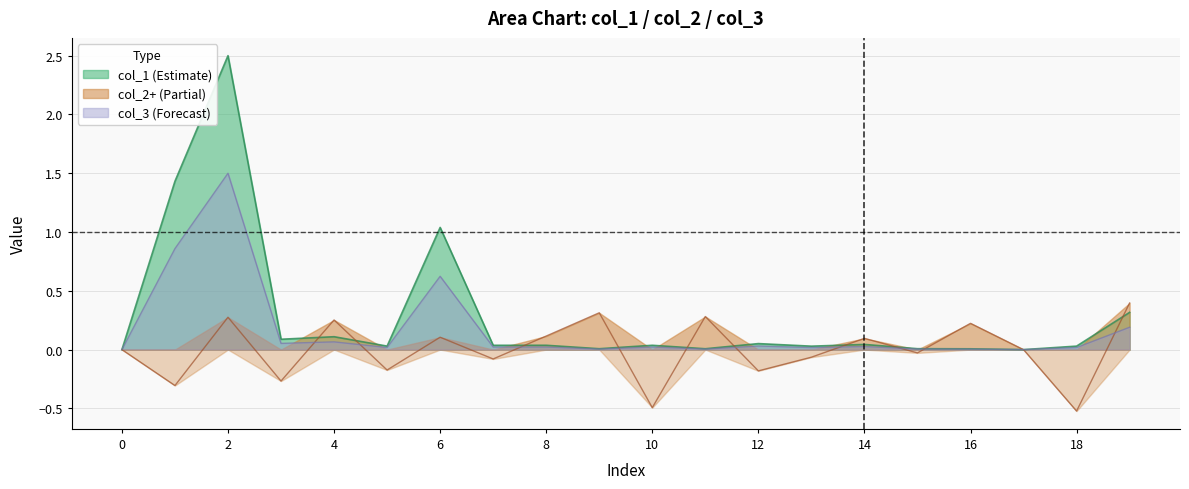

Where is col_1 (Estimate) nearest to the value 1?

6